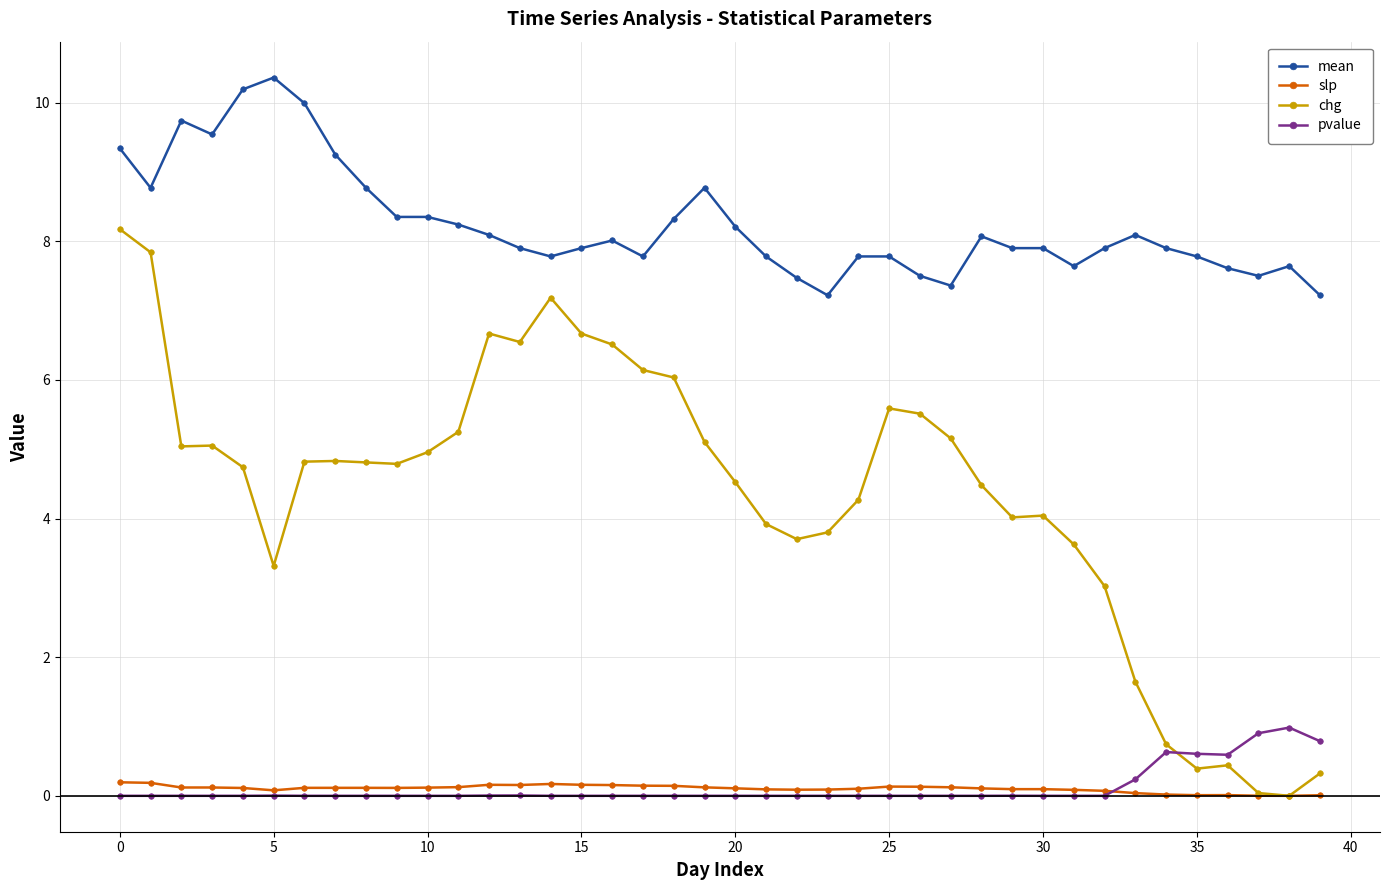

What is the greatest value displayed?

10.4